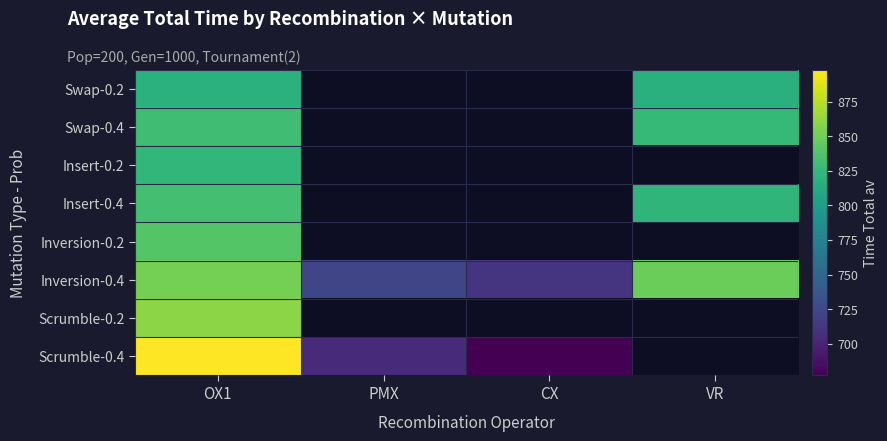

How many distinct data groups are displayed?

8